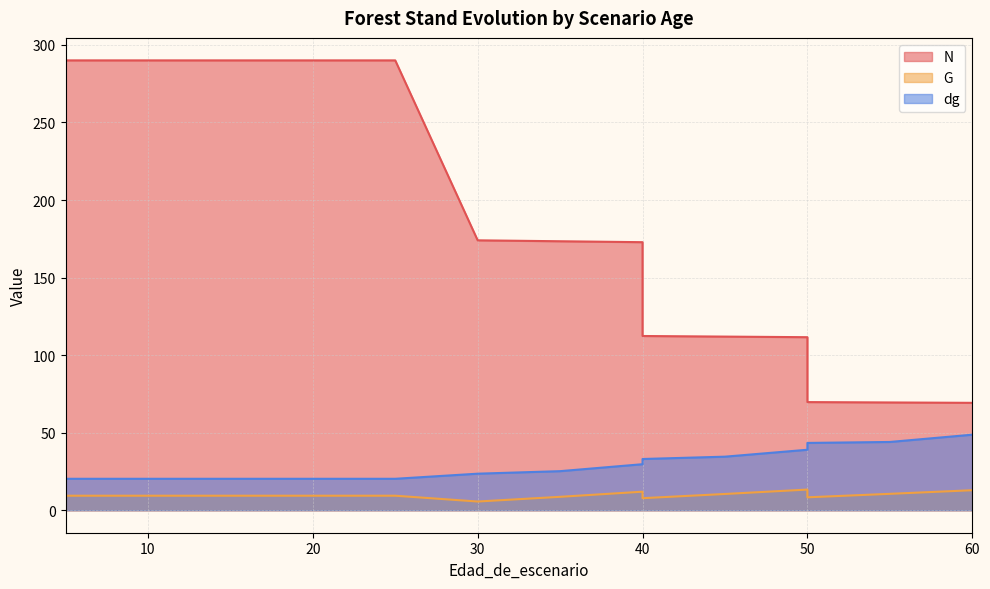

Which series has the largest range (max minus min)?

N